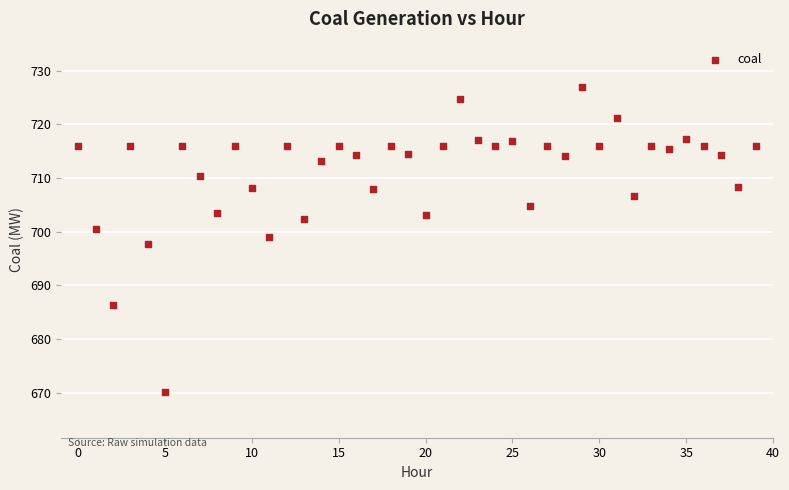

What is the range of Y values (max minus min)?

56.8